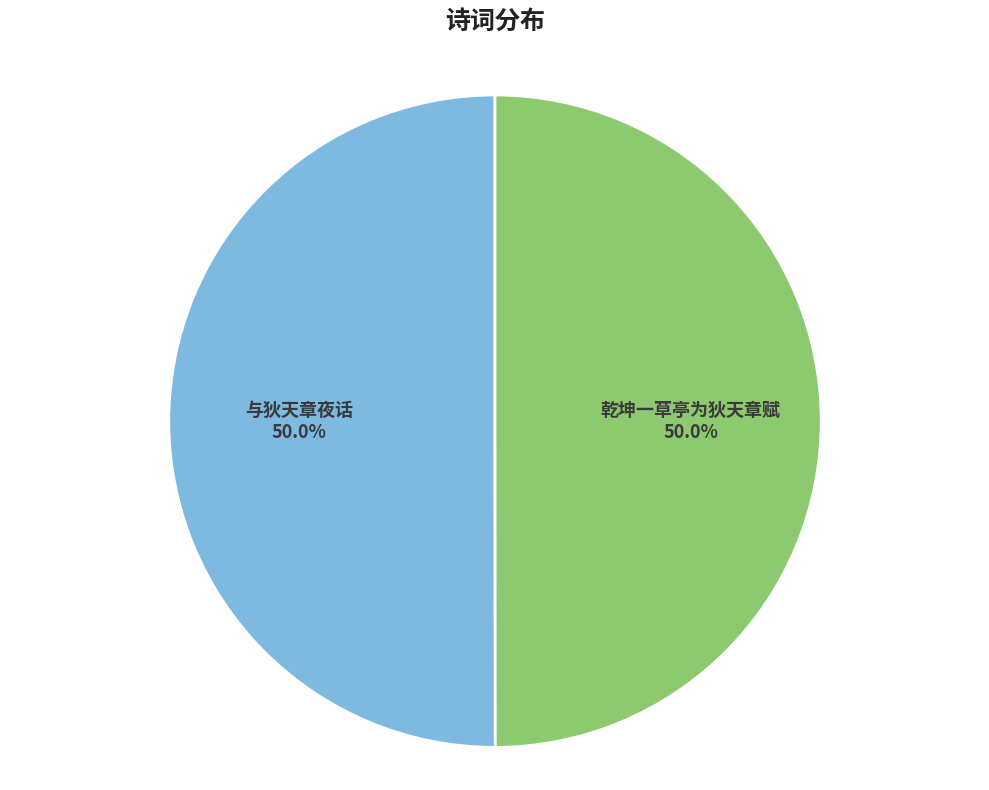

Is it true that 乾坤一草亭为狄天章赋 is 56% of the pie?

False